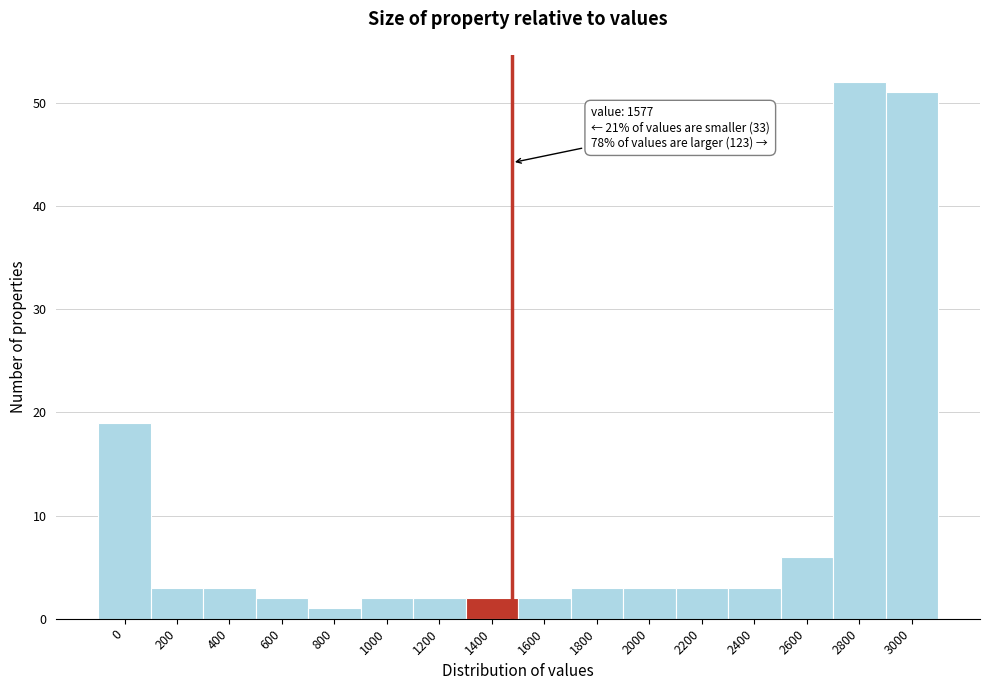

Reading left to right, what are all the values shown in this chart?

0=19	200=3	400=3	600=2	800=1	1000=2	1200=2	1400=2	1600=2	1800=3	2000=3	2200=3	2400=3	2600=6	2800=52	3000=51